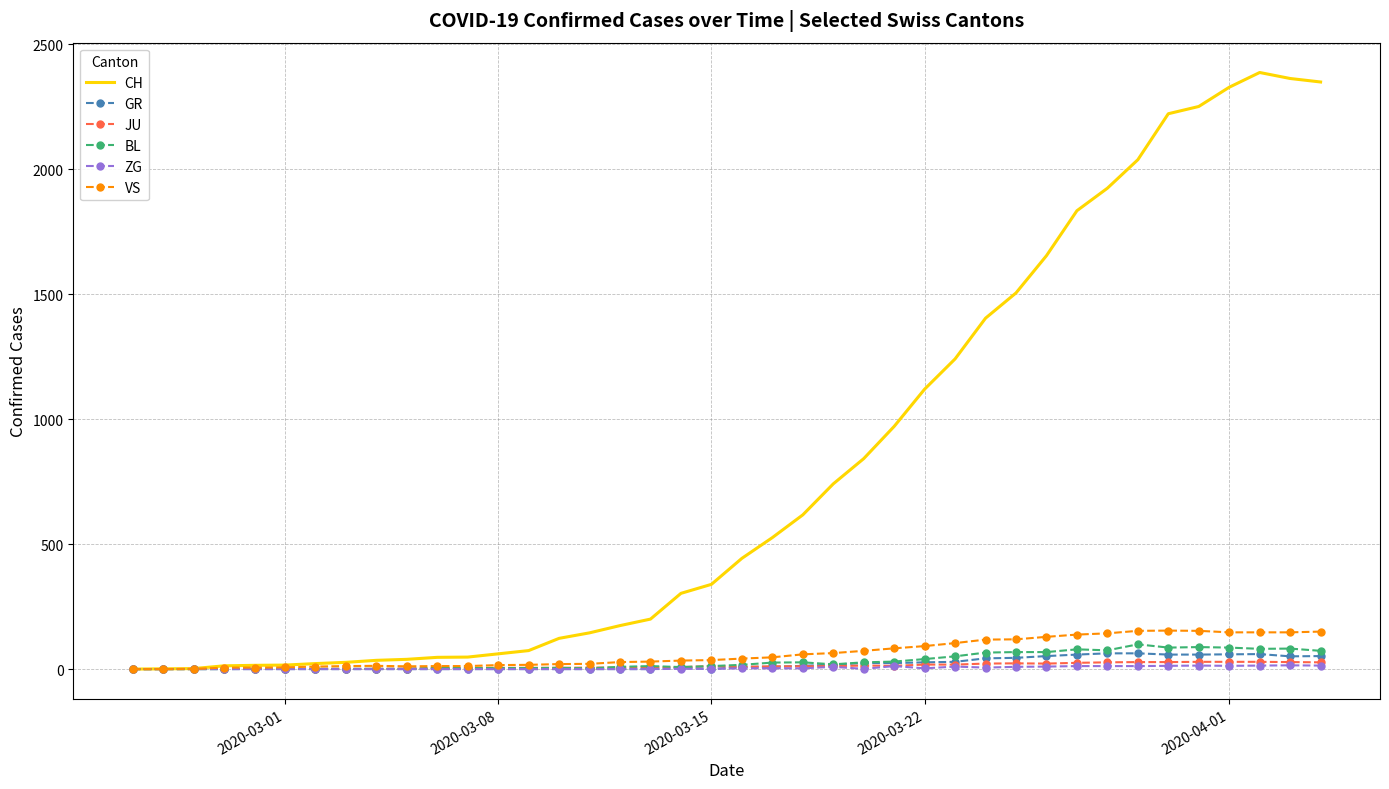

What is the greatest value displayed?

2387